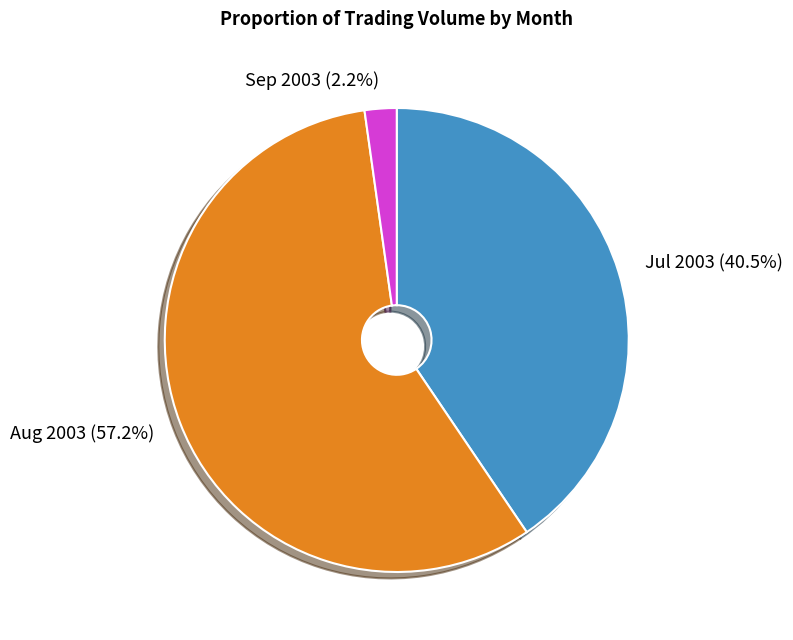

Do Sep 2003 (2.2%) and Jul 2003 (40.5%) together represent more than half of the pie?

No